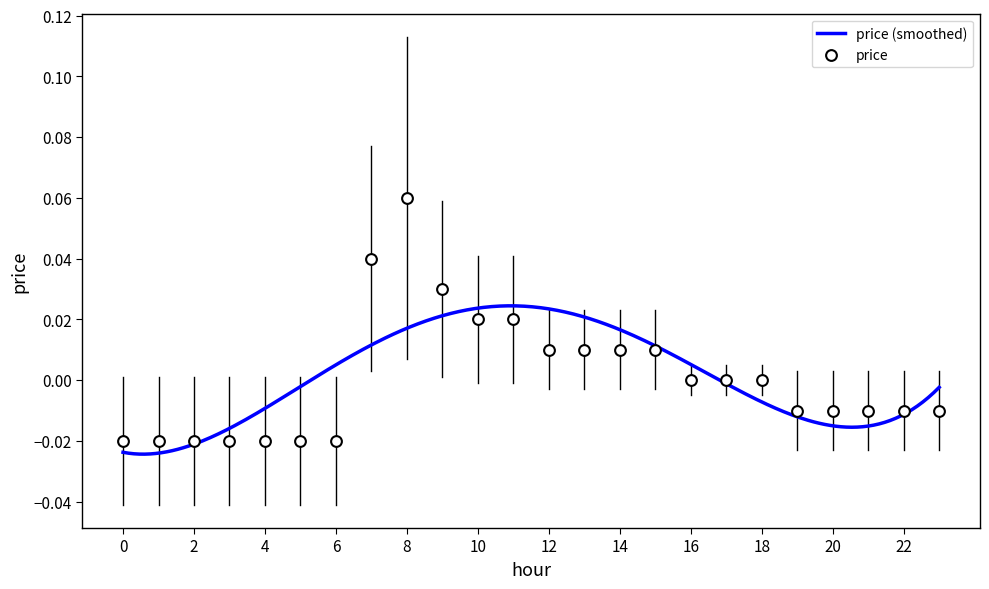

Between 17 and 5, which is larger?

17